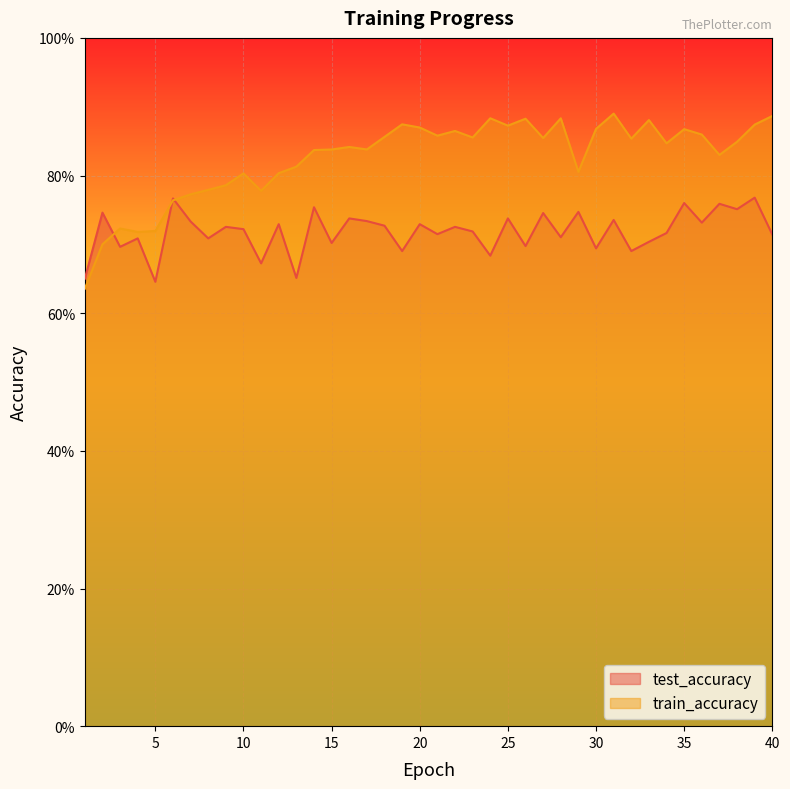

What is the value of the test_accuracy point at the 23rd from the left?

0.7